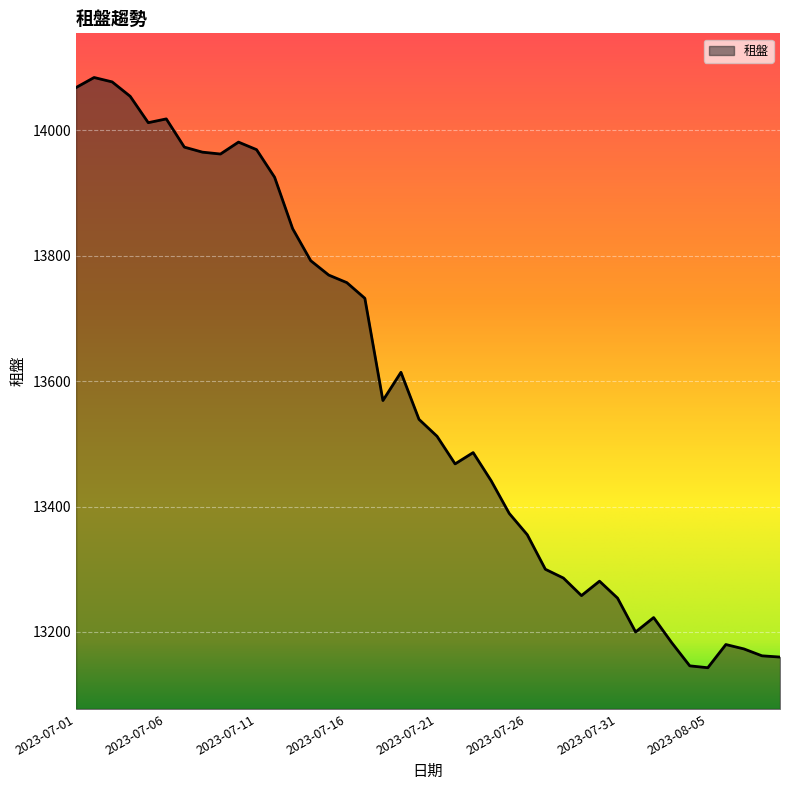

What is the greatest value displayed?

14084